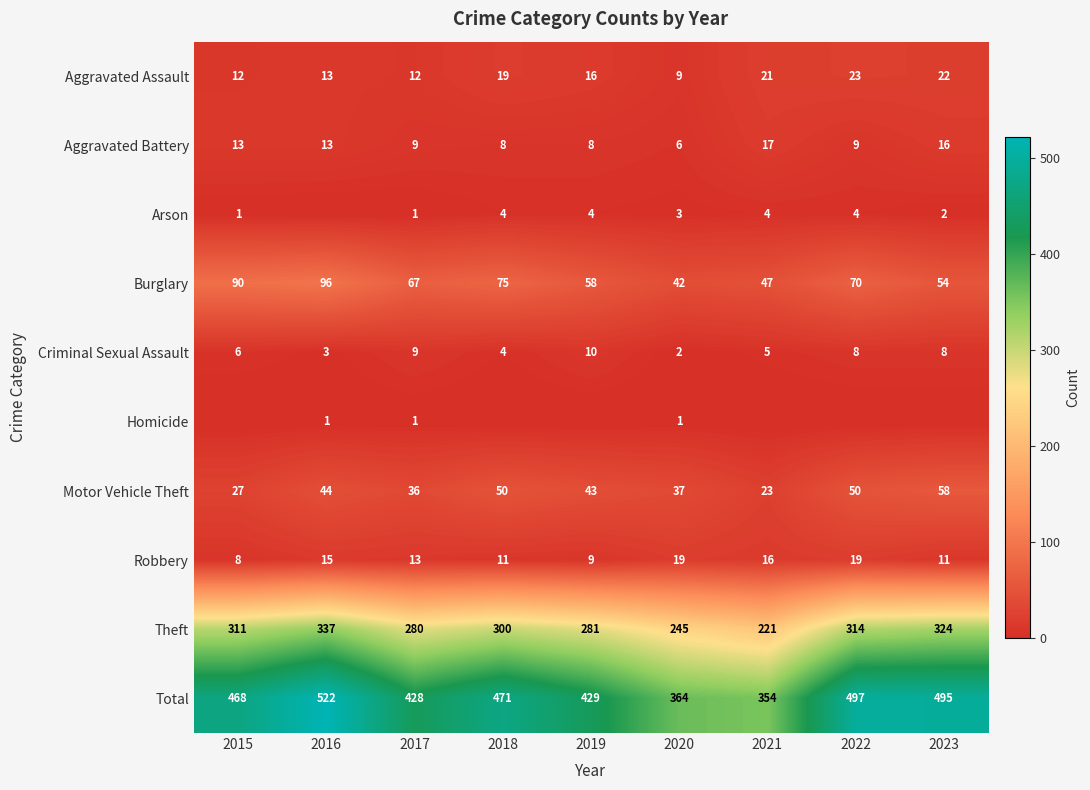

Which has a higher value, 2016 or 2023?

2023